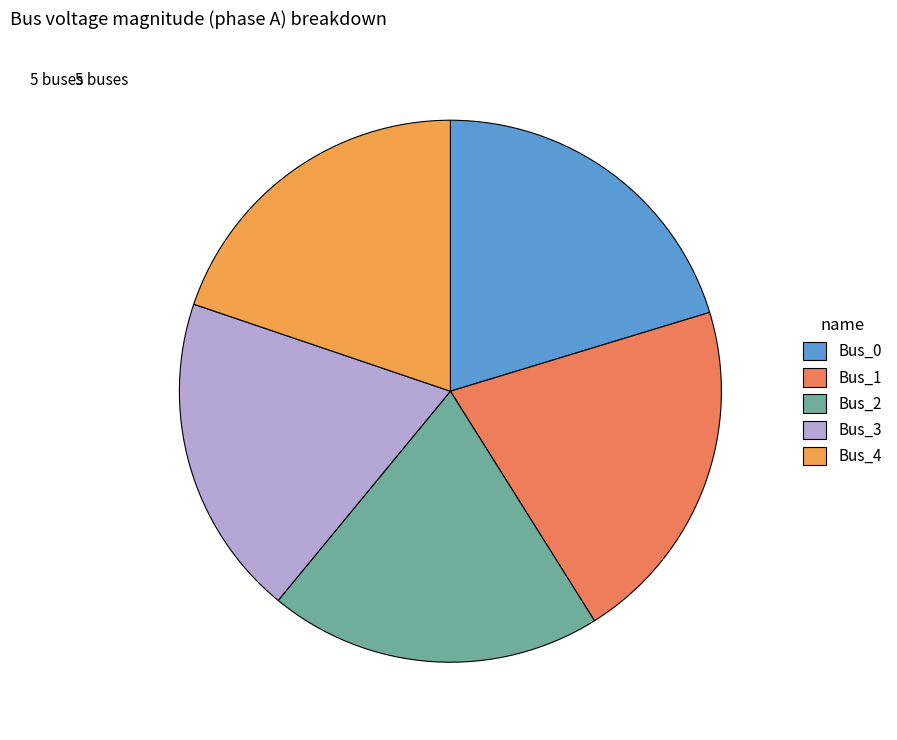

Which slice is the smallest?

Bus_3